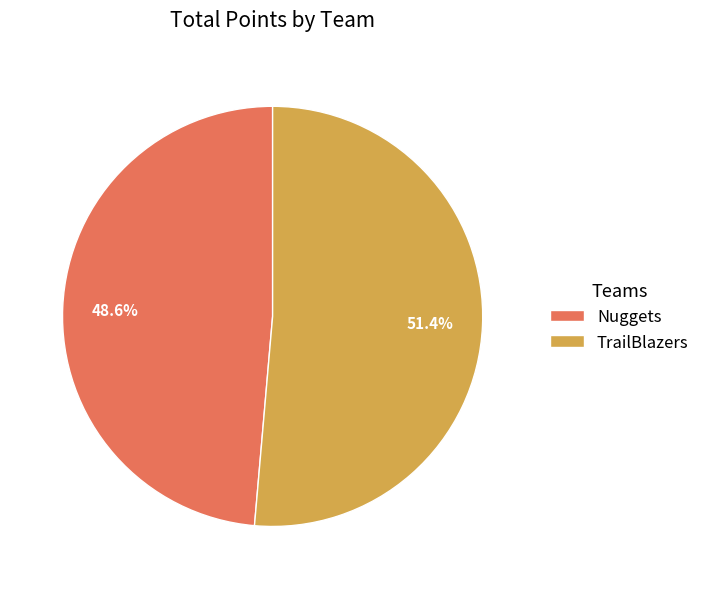

What percentage is the Nuggets slice, to the nearest percent?

49%